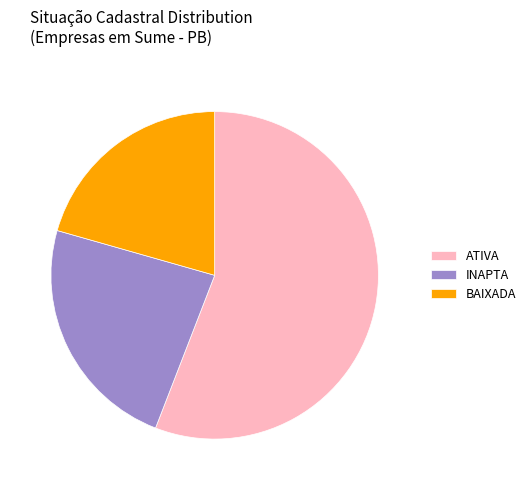

Approximately how many times larger is the value at ATIVA compared to INAPTA?

2.4